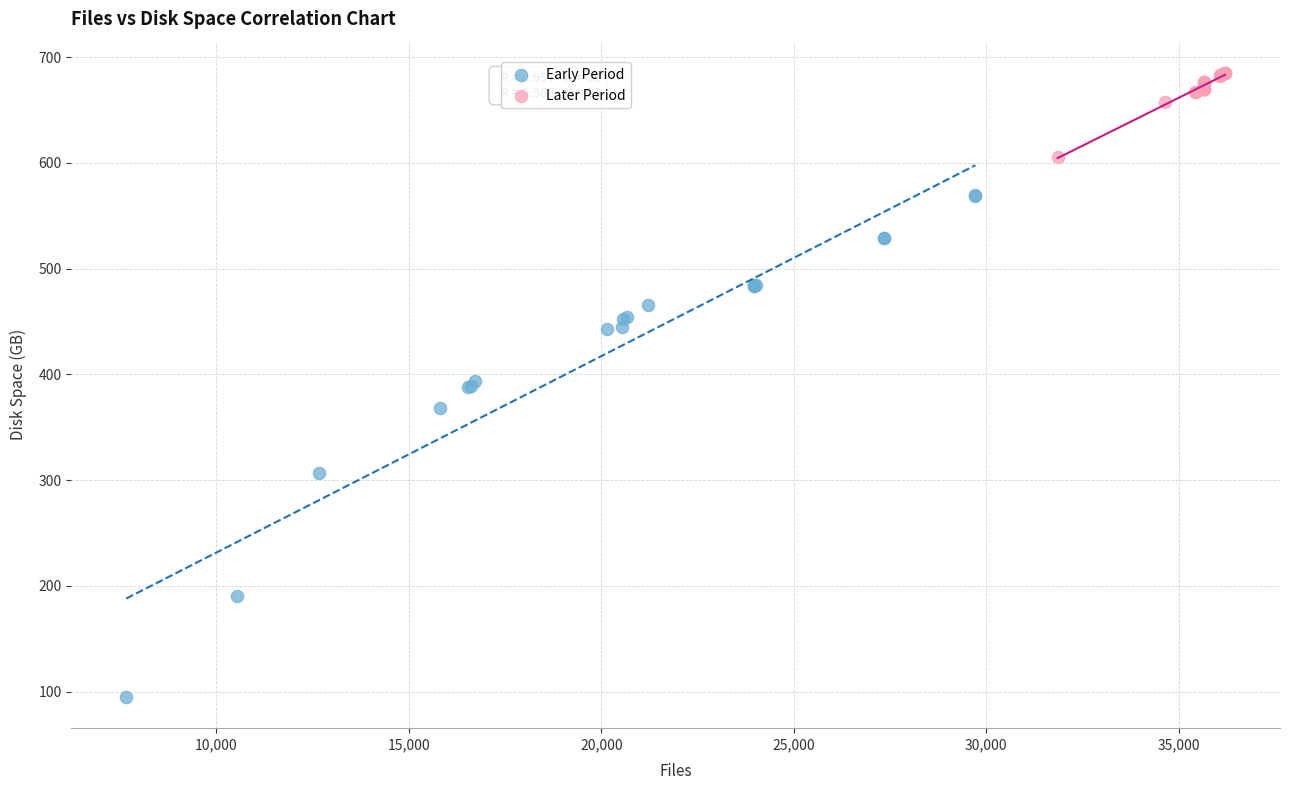

Which series has the widest spread of Y values?

Early Period